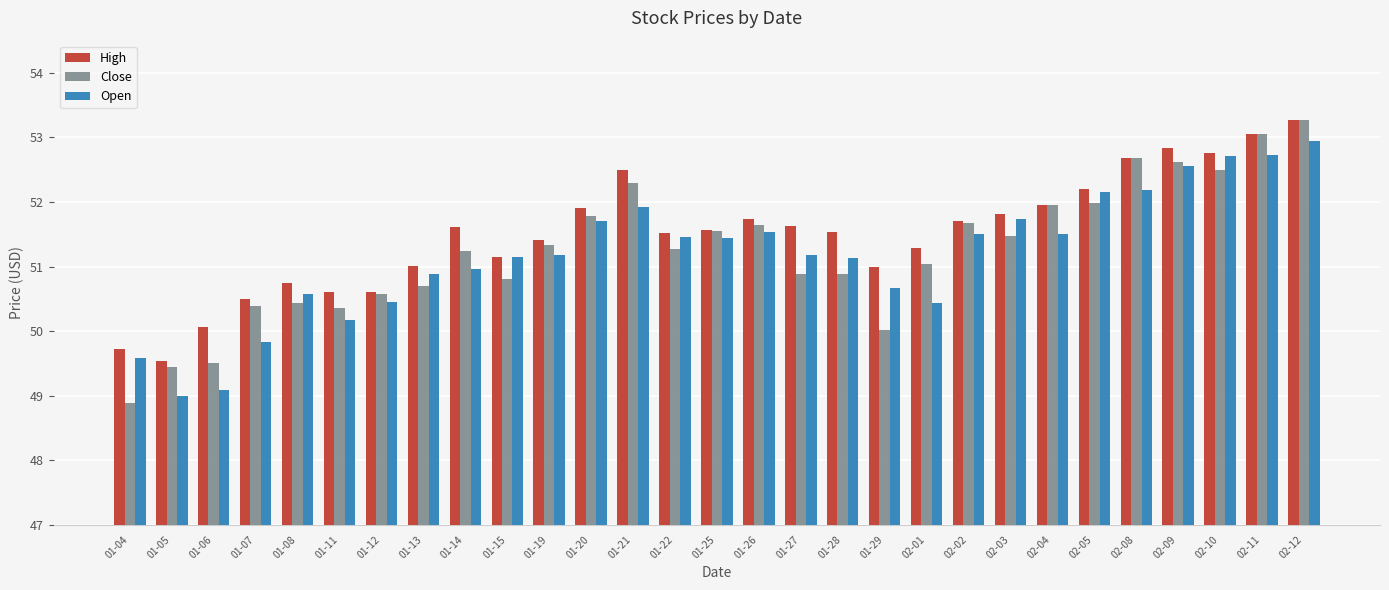

How many values in the Close series exceed 51?

17